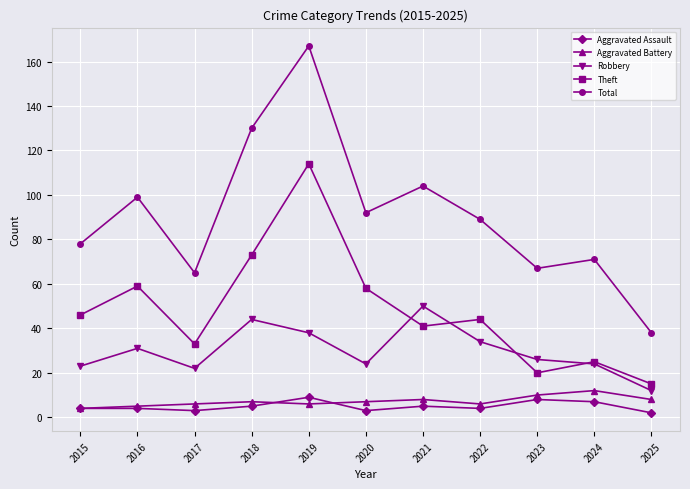

Which series has the largest total across all categories?

Total